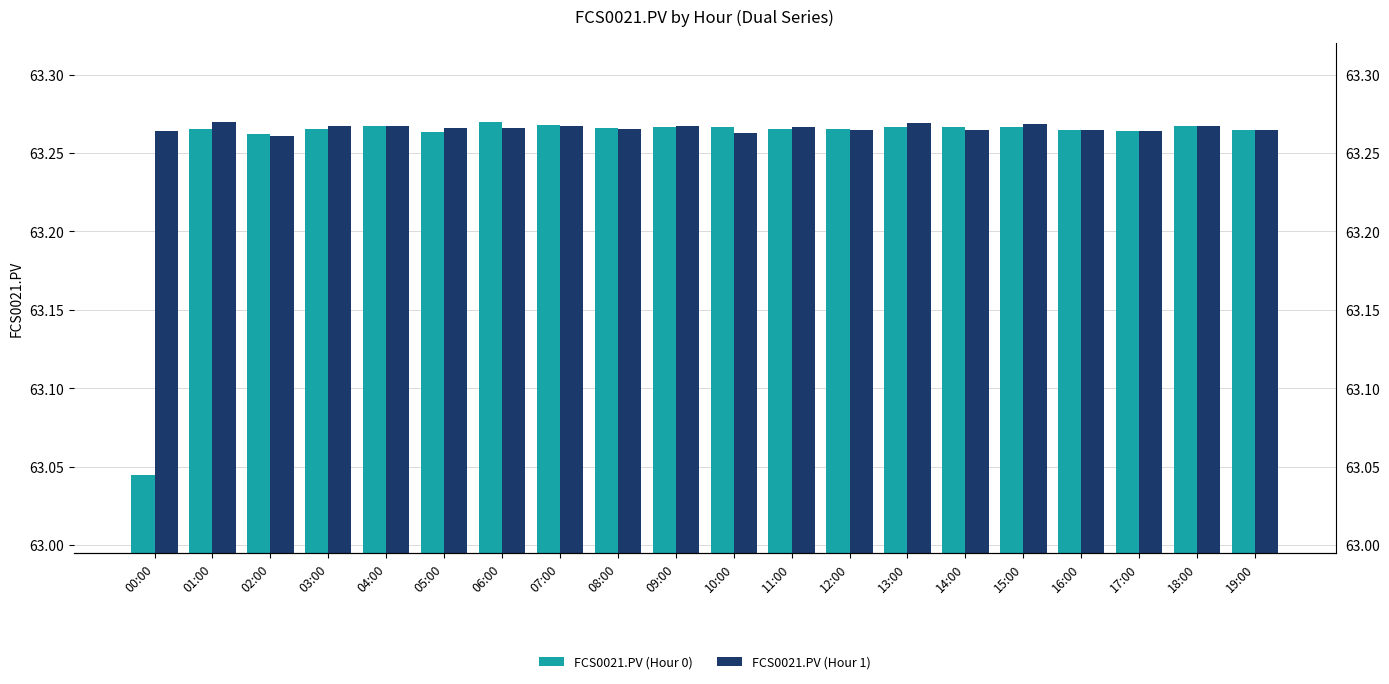

How many series are shown in this chart?

2